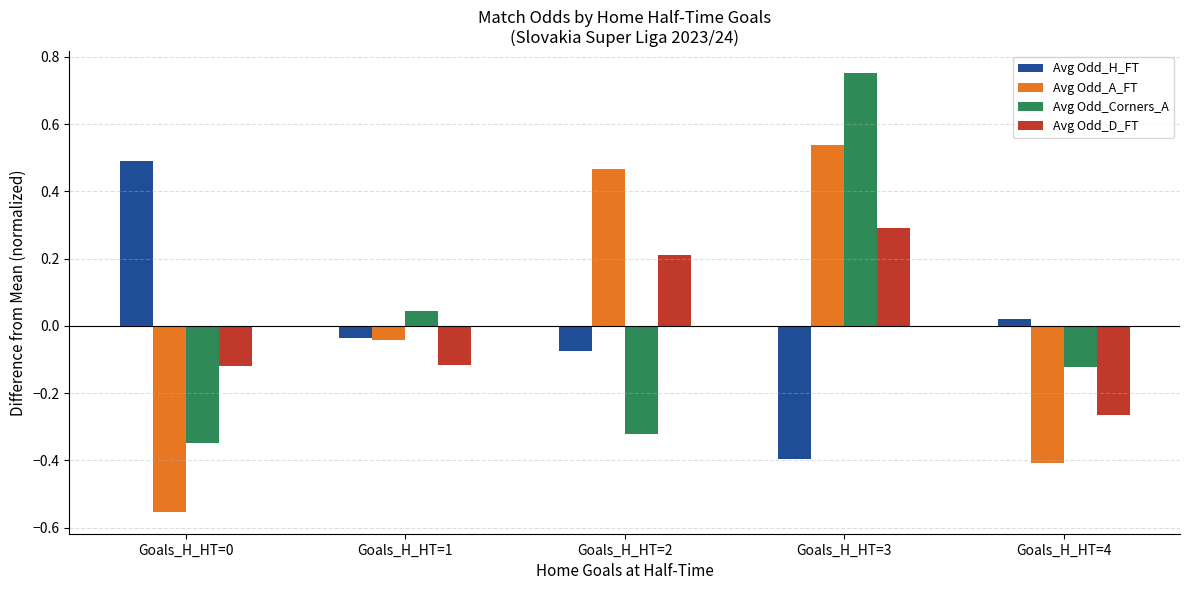

The Avg Odd_Corners_A series shows -0.2 at Goals_H_HT=4. True or false?

False